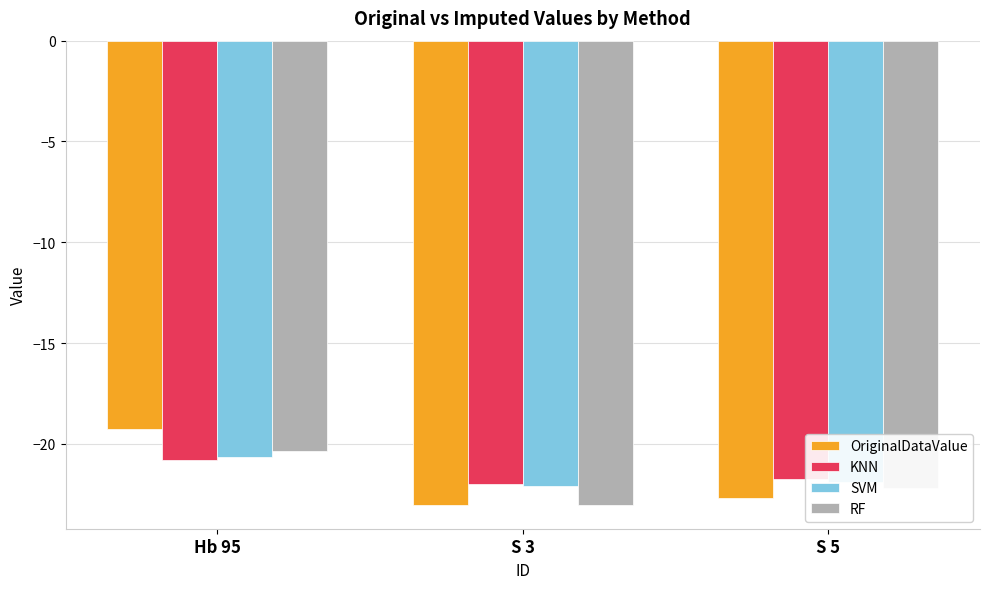

Rank the categories by RF value from highest to lowest.

Hb 95, S 5, S 3